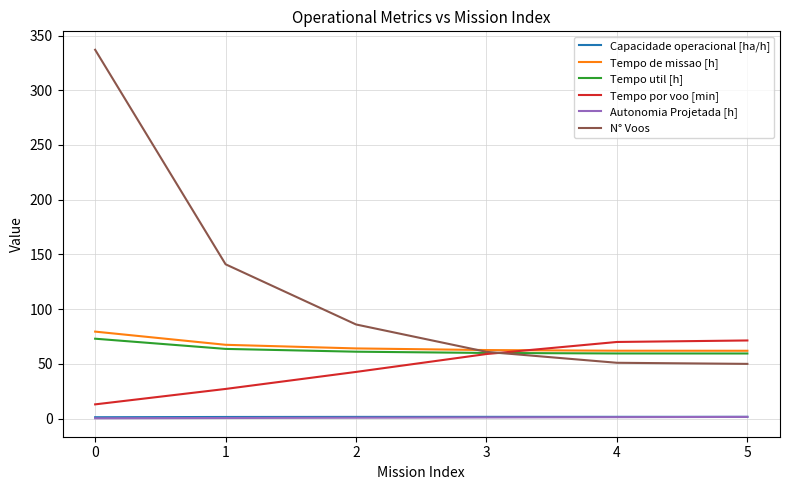

Is this an area chart (filled region under the line)?

No